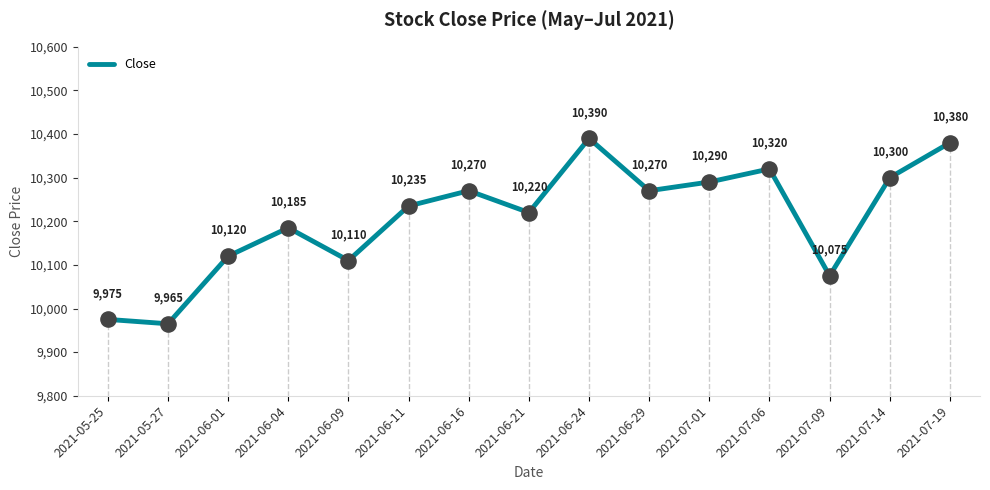

Approximately how many times larger is the value at 2021-07-01 compared to 2021-06-09?

1.0